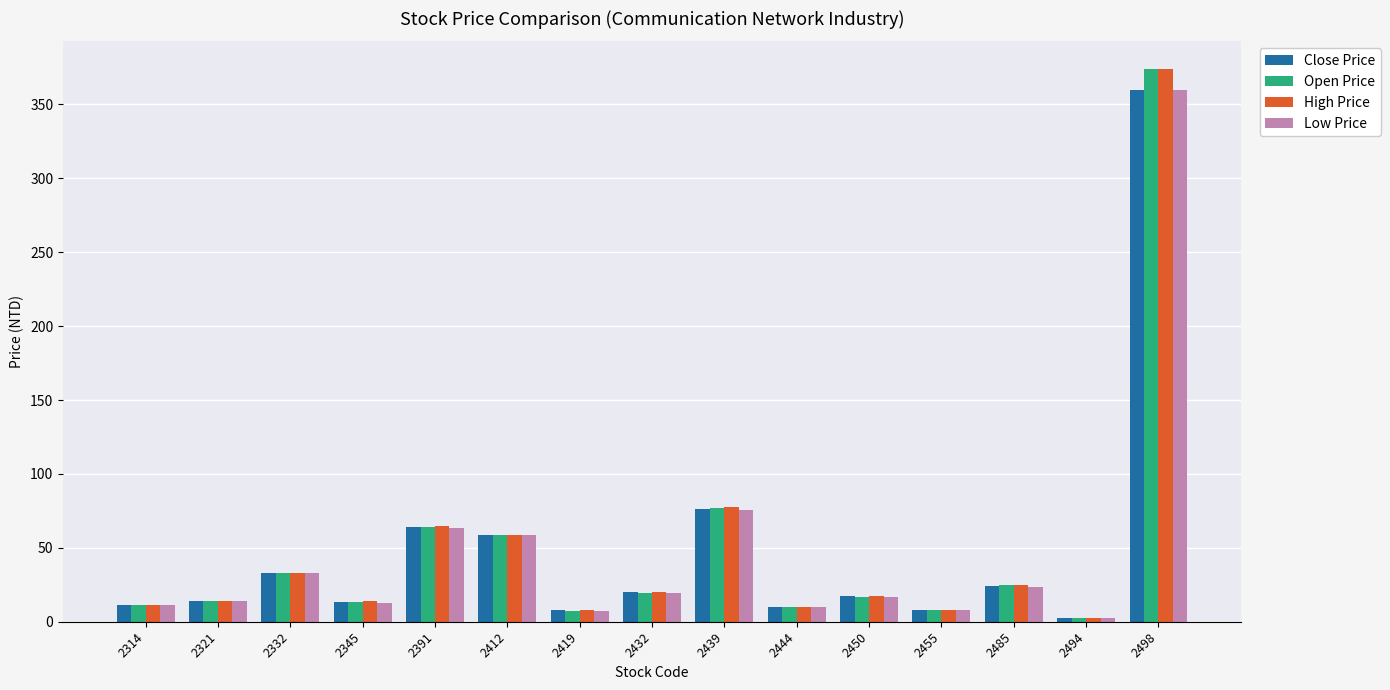

What is the sum of all Close Price values?

720.7